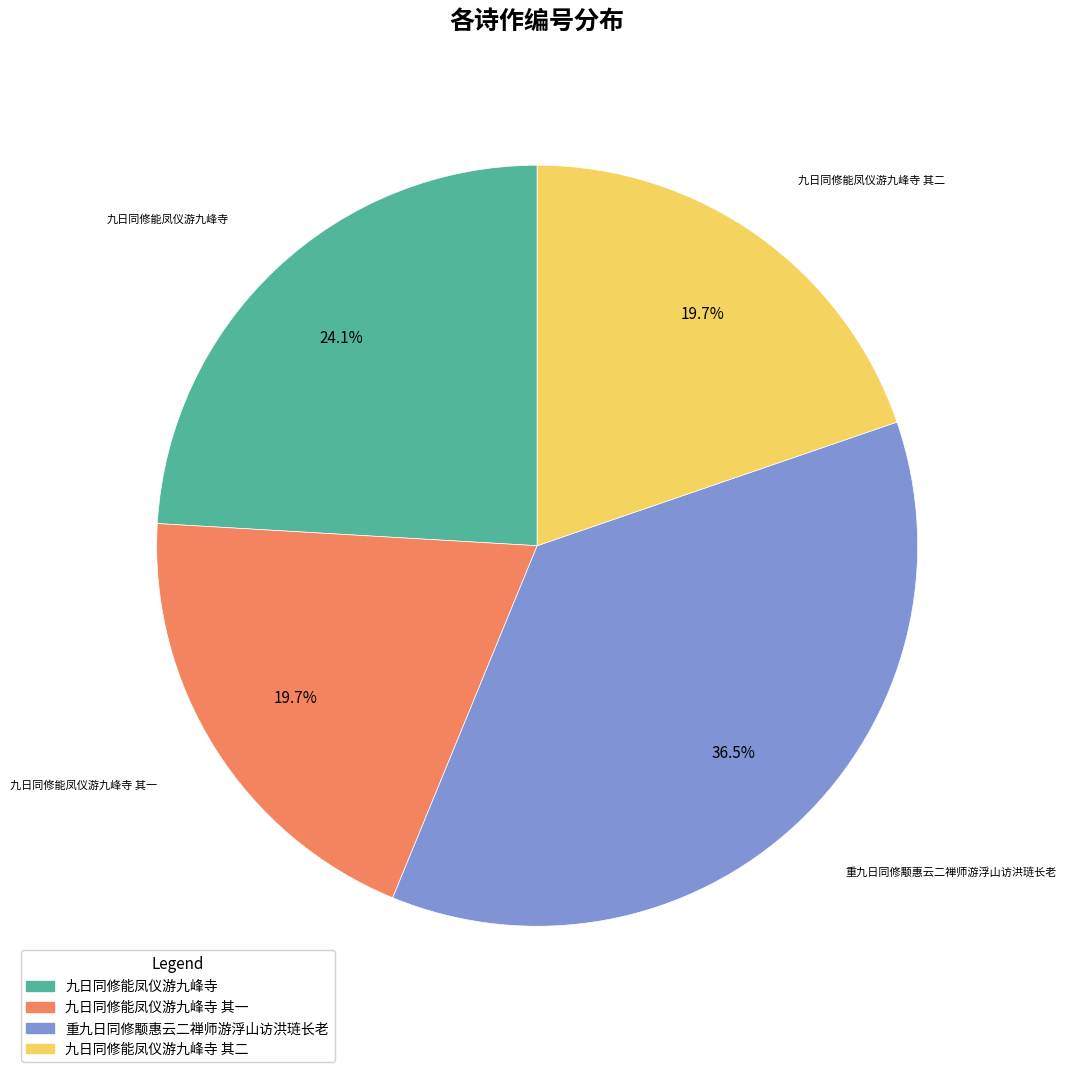

Is there any slice that represents more than half of the pie?

No